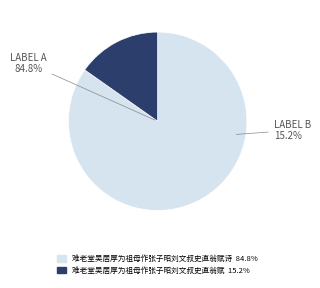

To the nearest percent, what is the difference between the largest and smallest slice percentages?

70%